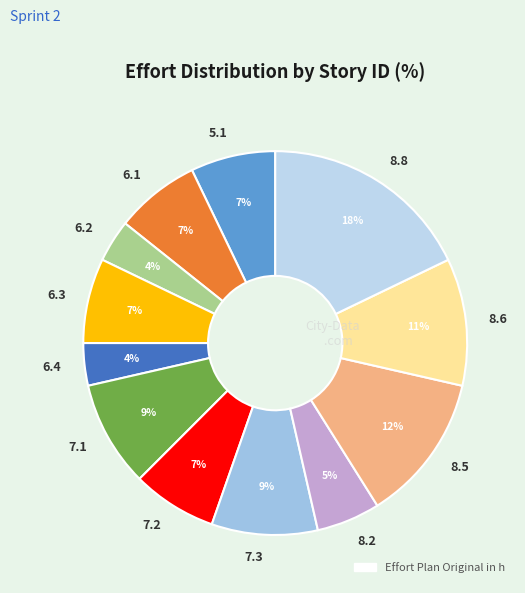

The 8.2 slice represents 5% of the pie. True or false?

True